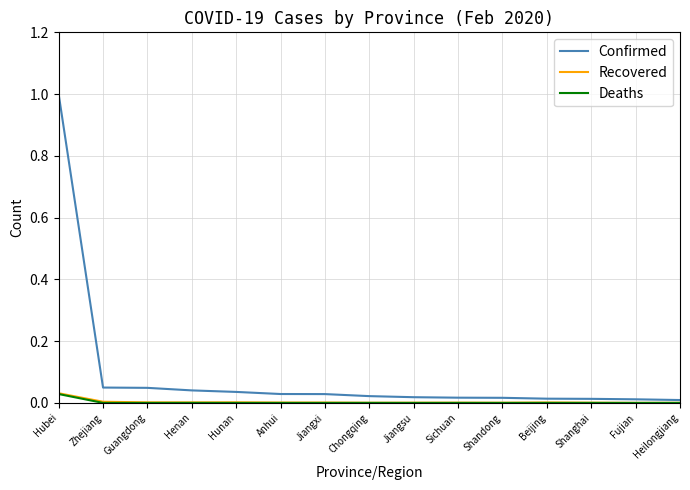

The value of Recovered at Anhui is 0.0. True or false?

True